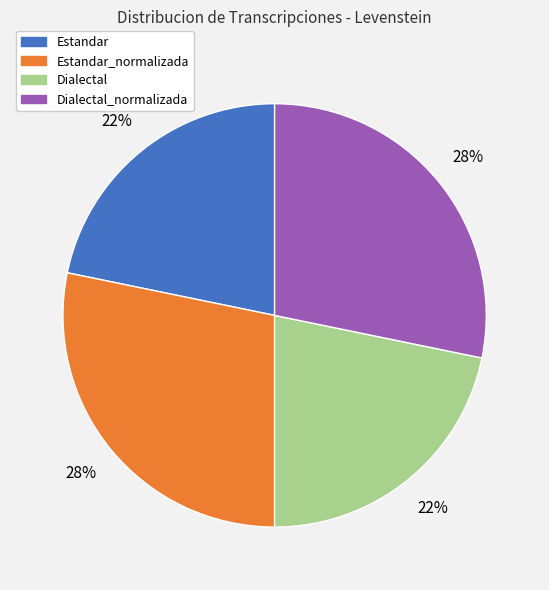

How many segments does this pie chart have?

4